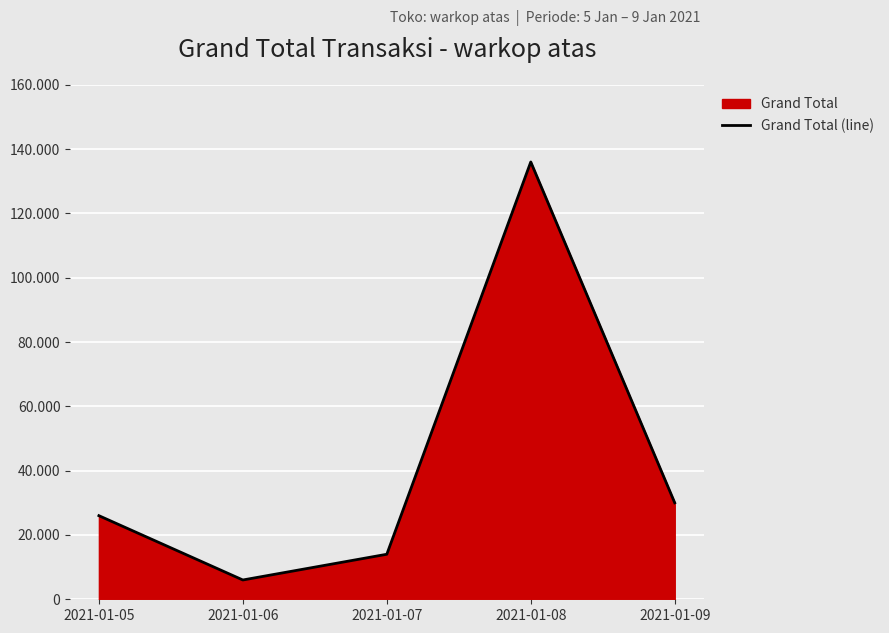

What is the difference between the maximum and minimum values?

130000